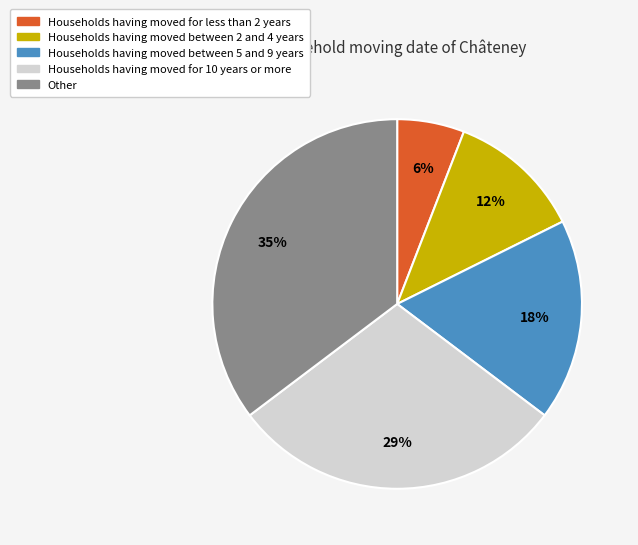

Is there a majority slice in this chart?

No